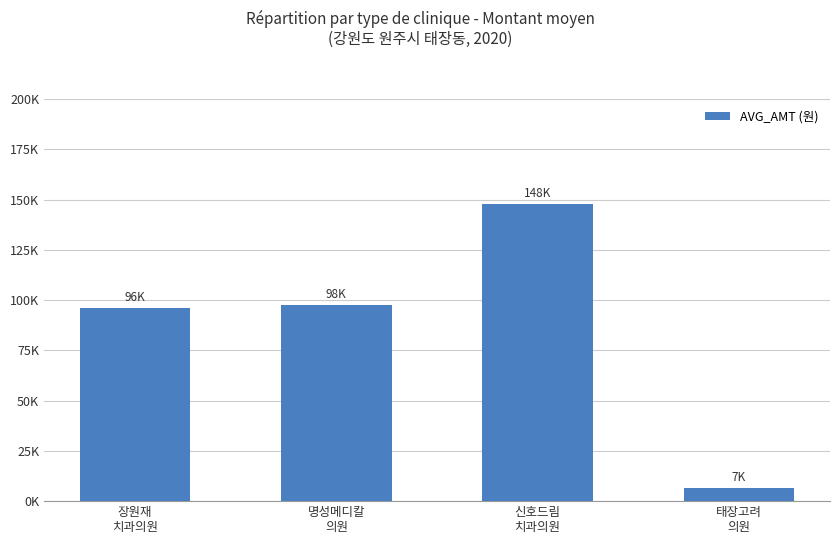

What is the sum of all values?

348226.6